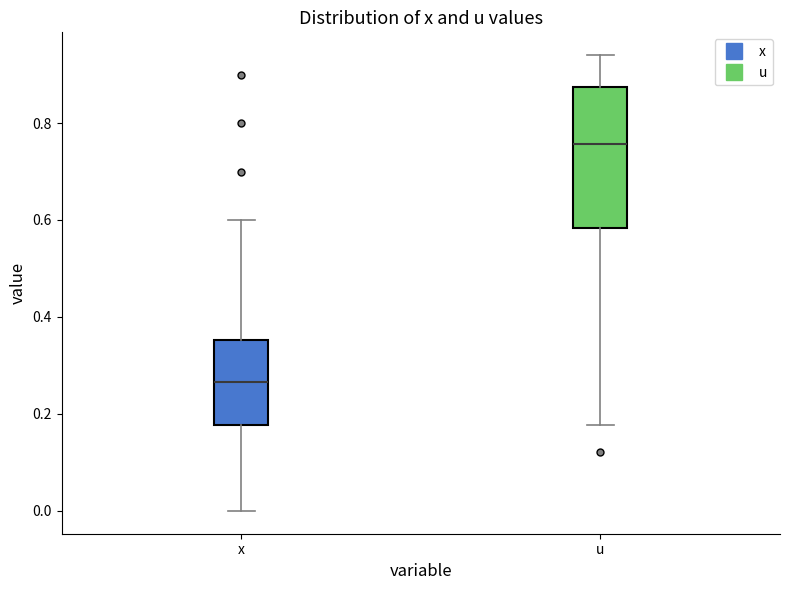

Which box's median line is the highest?

u